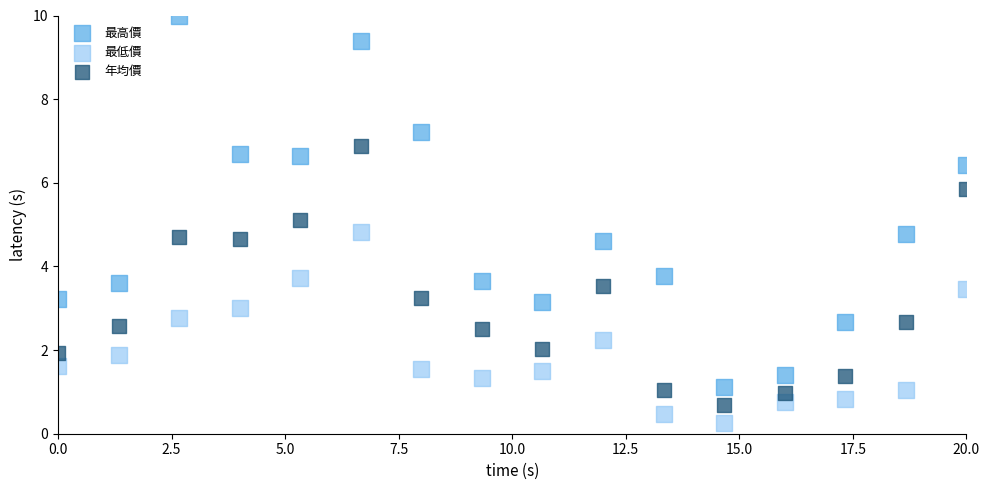

Which series reaches the minimum Y coordinate?

最低價